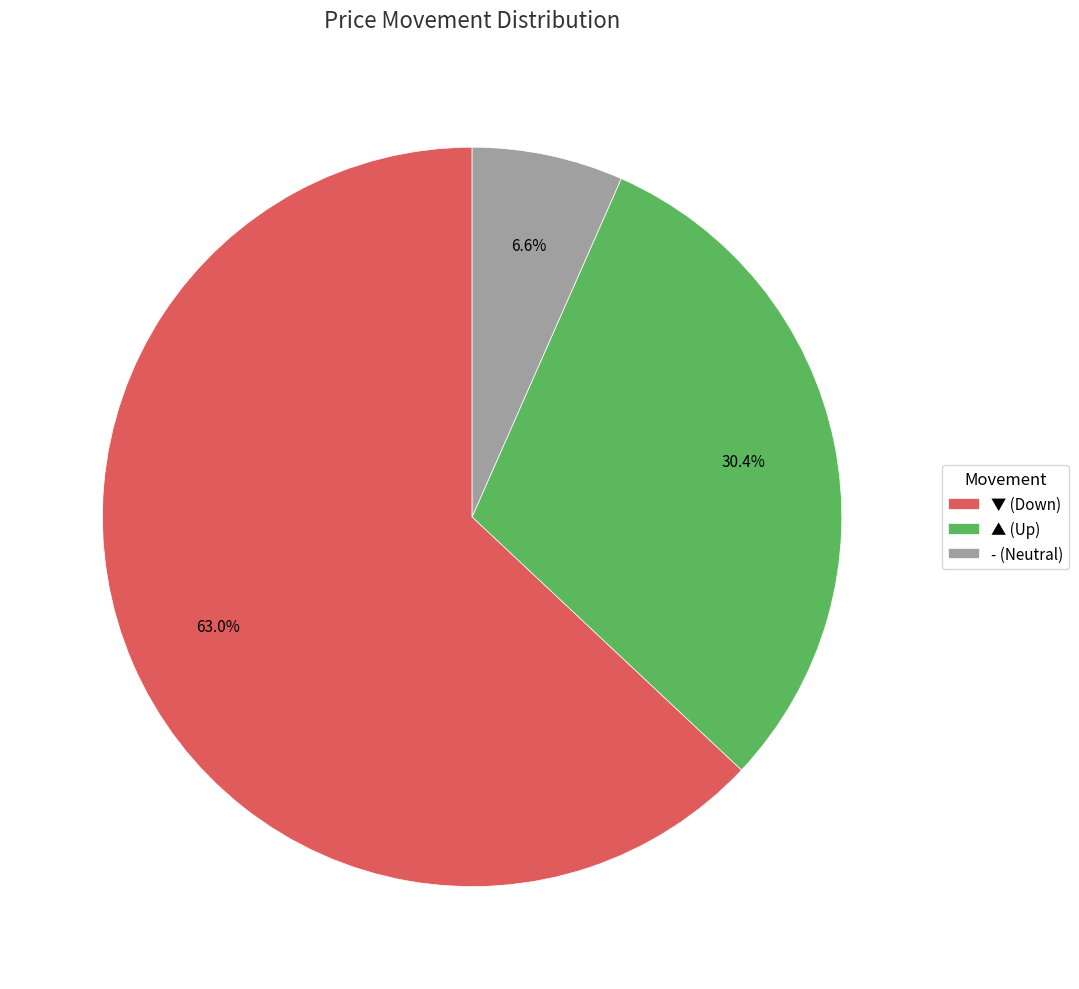

Count the number of slices in the pie.

3